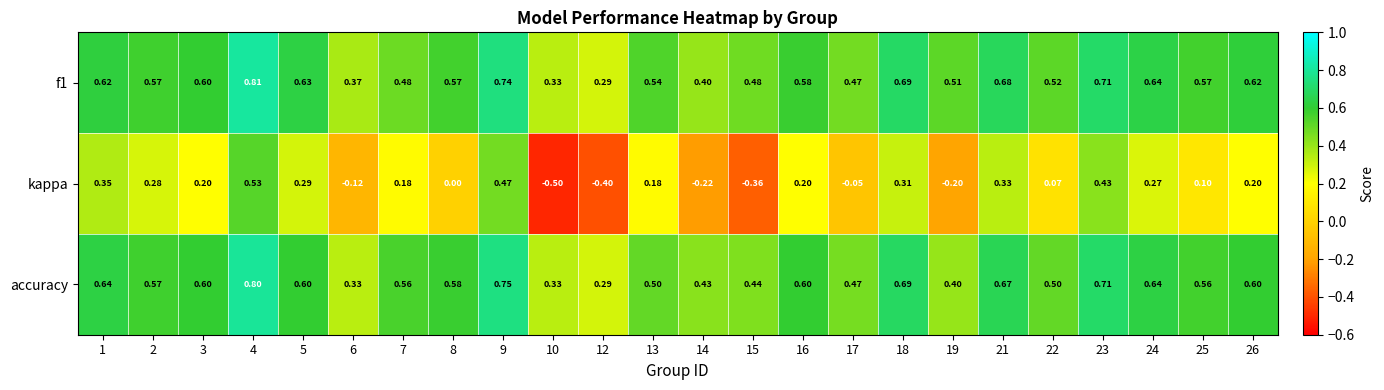

Between 15 and 21, which series saw the biggest shift?

kappa